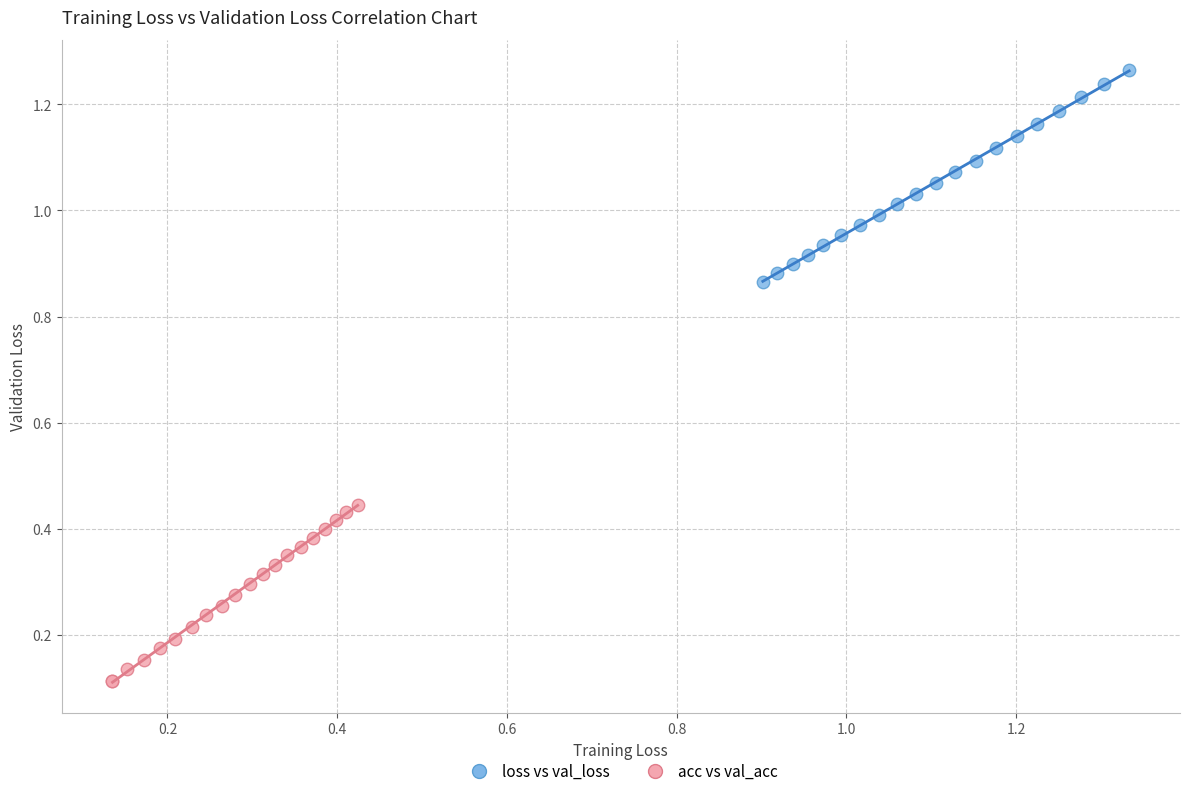

Which series contains the highest Y value?

loss vs val_loss